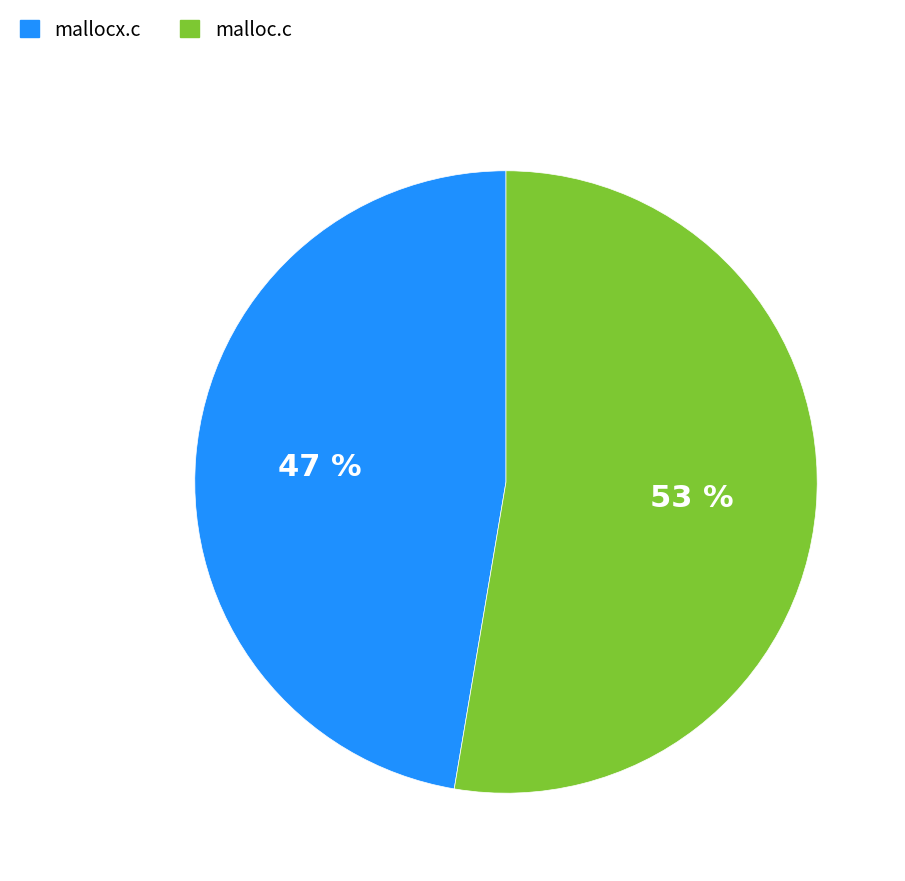

Which slice is the largest?

malloc.c